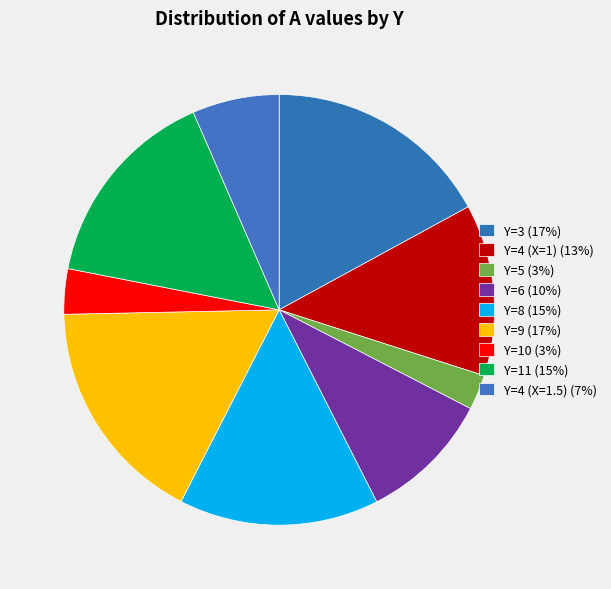

Count the number of slices in the pie.

9